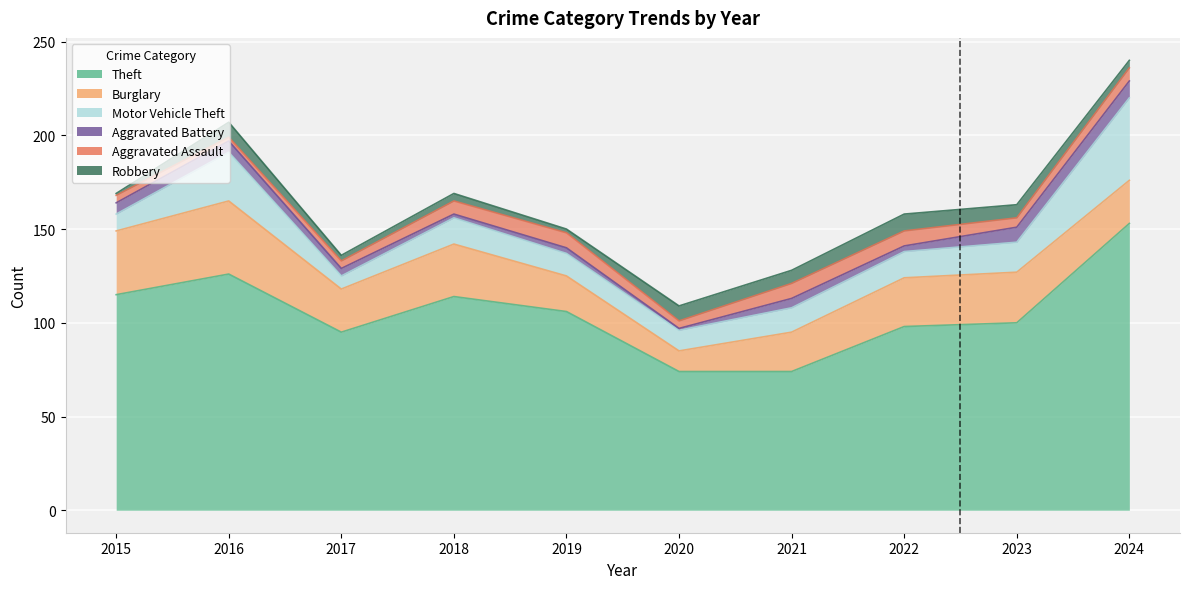

At which category does Theft reach its first local peak?

2016